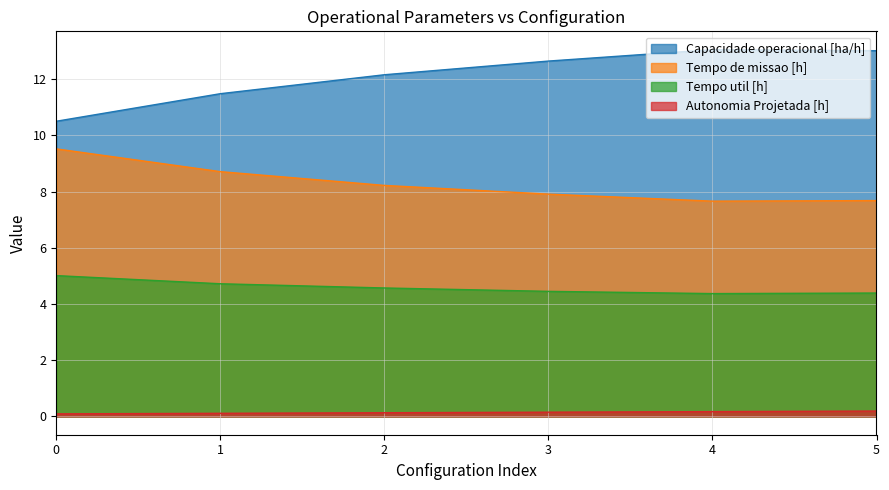

At 3, list the series in order from largest to smallest.

Capacidade operacional [ha/h], Tempo de missao [h], Tempo util [h], Autonomia Projetada [h]